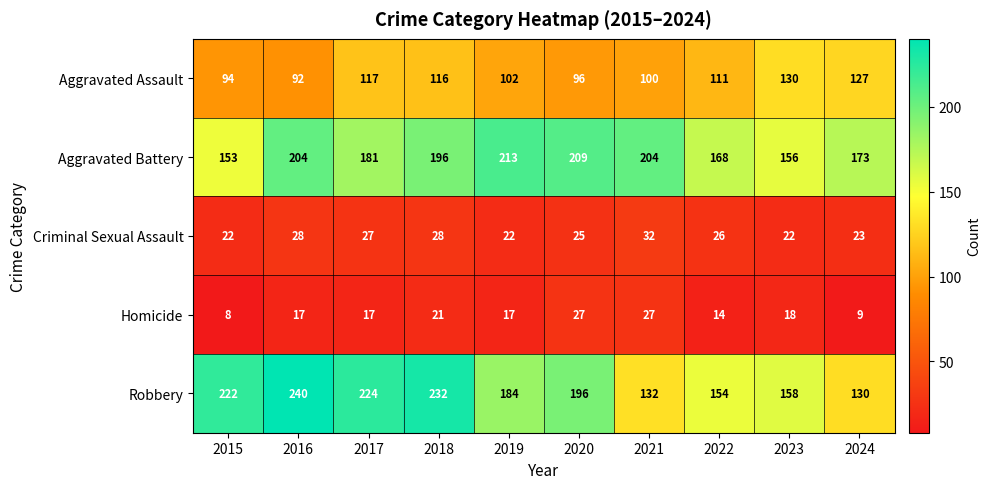

At how many categories does at least one series exceed 196?

7